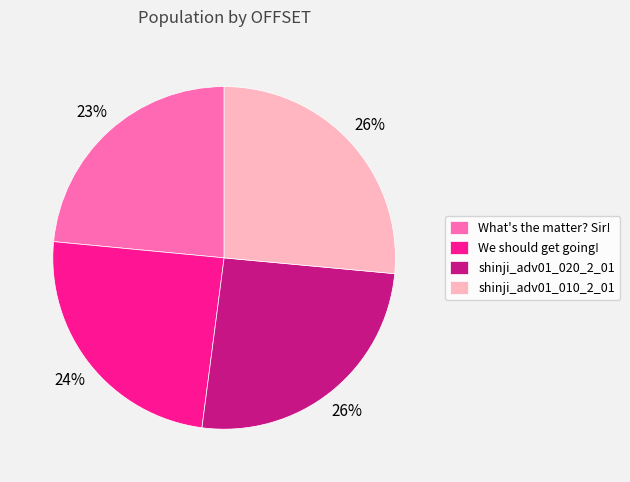

Is What's the matter? Sir! the majority of the pie?

No